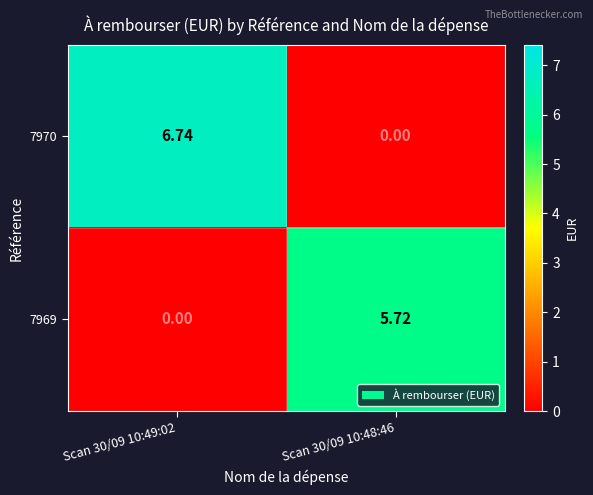

How many series are shown in this chart?

2